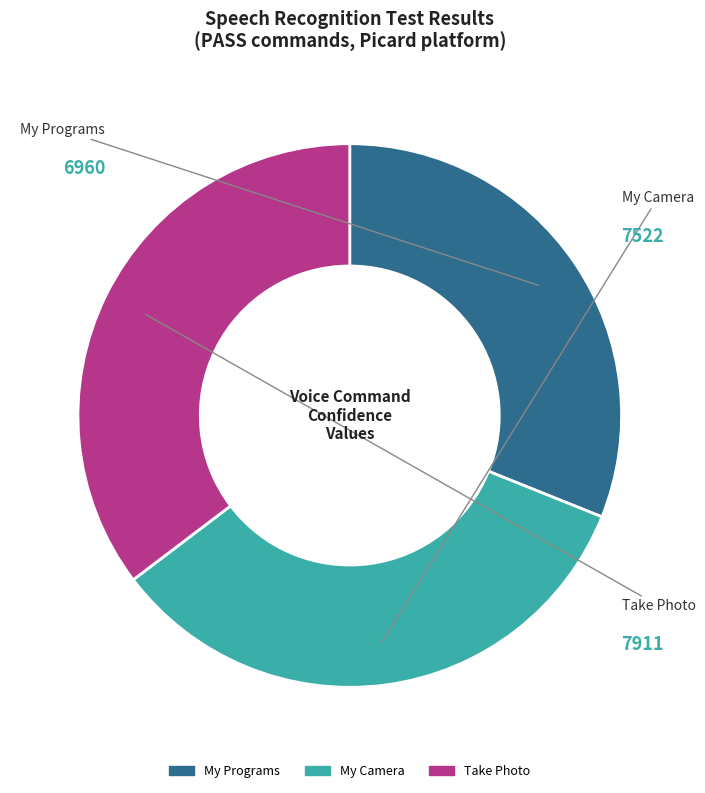

Rank the categories by value from highest to lowest.

Take Photo, My Camera, My Programs